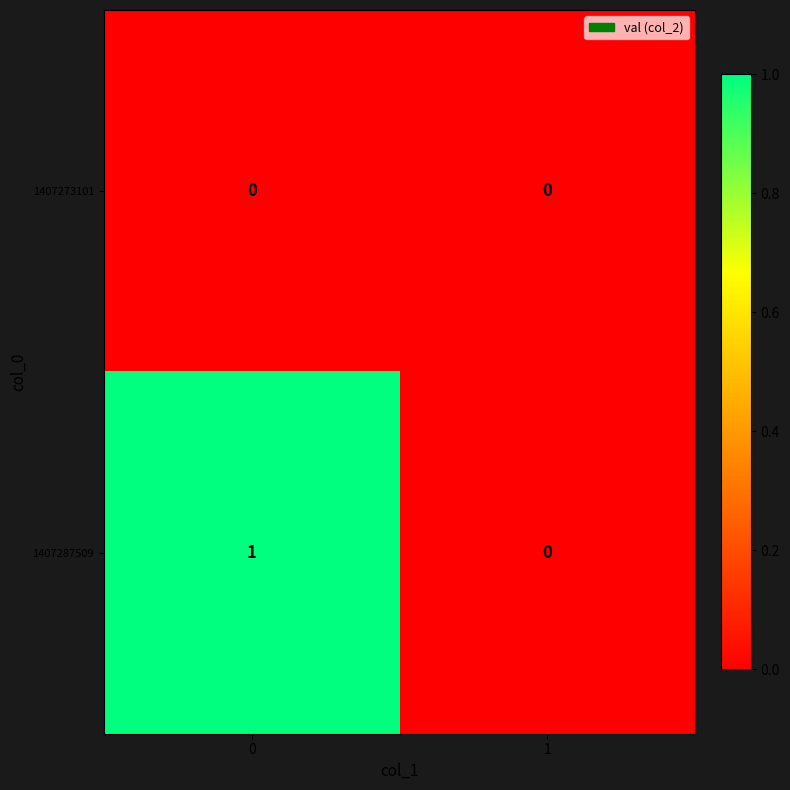

Which series has the largest total across all categories?

1407287509